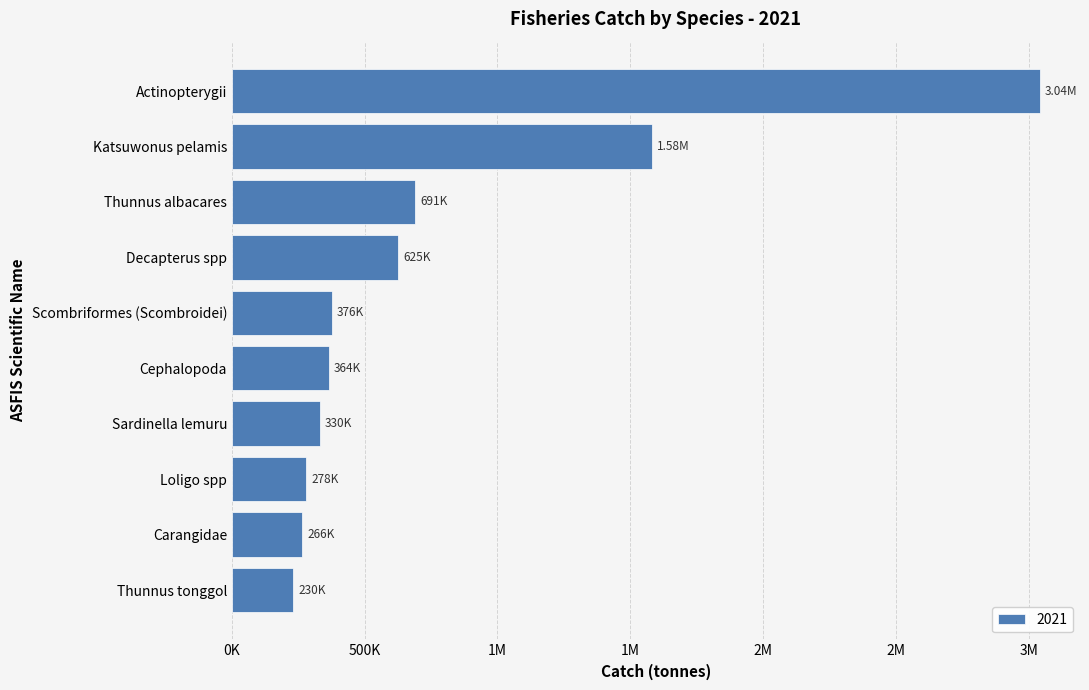

Are the bars horizontal?

Yes